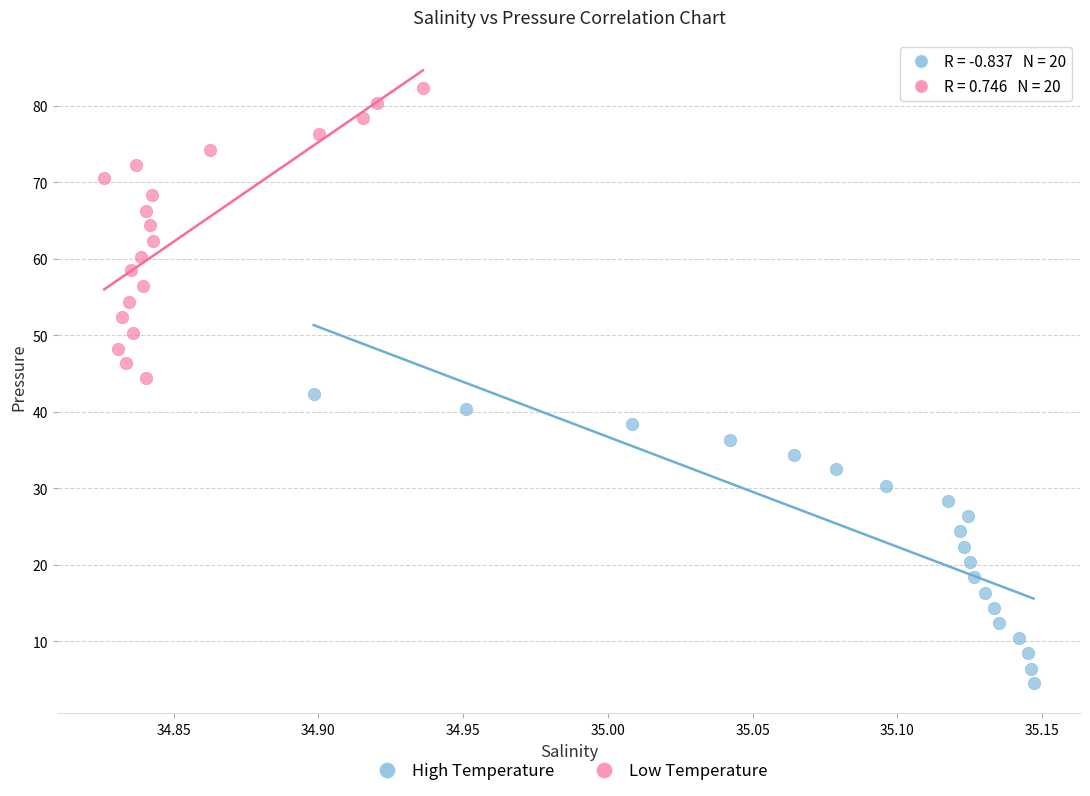

Which series has the widest spread of Y values?

Low Temperature